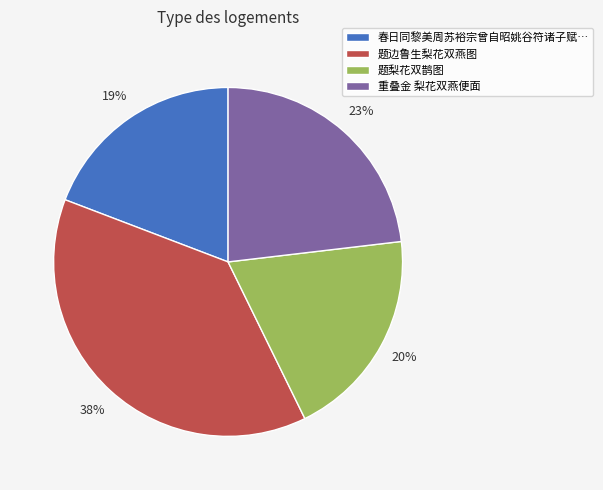

What is the ratio of the value at 春日同黎美周苏裕宗曾自昭姚谷符诸子赋… to the value at 重叠金 梨花双燕便面?

0.8